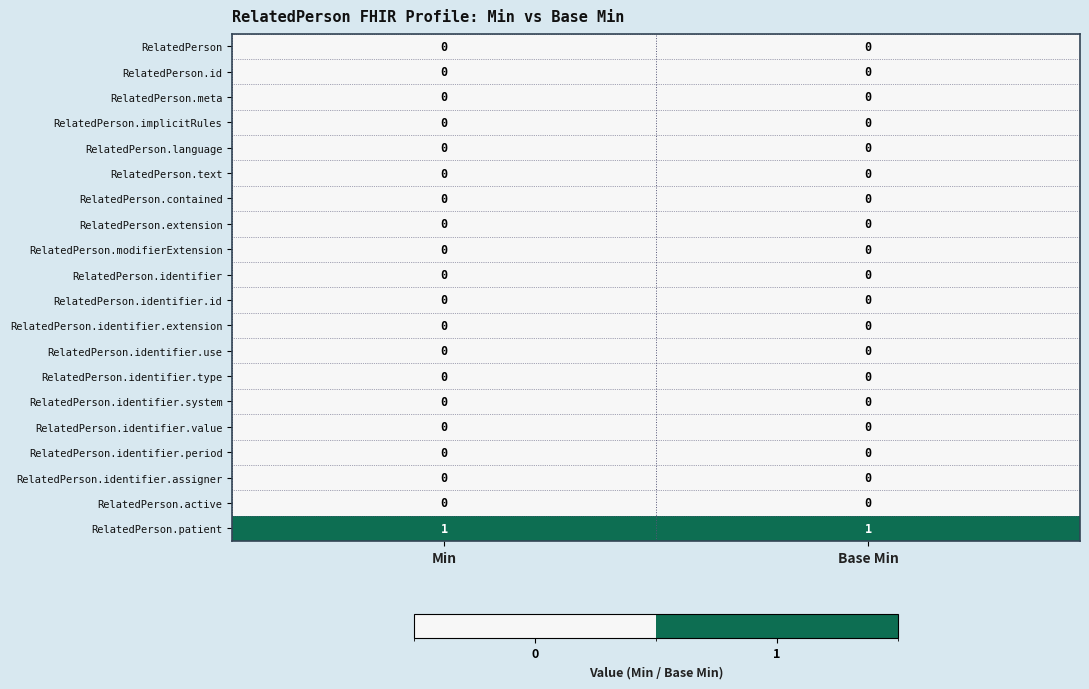

True or false: RelatedPerson.implicitRules has a value of 0 at Base Min.

True